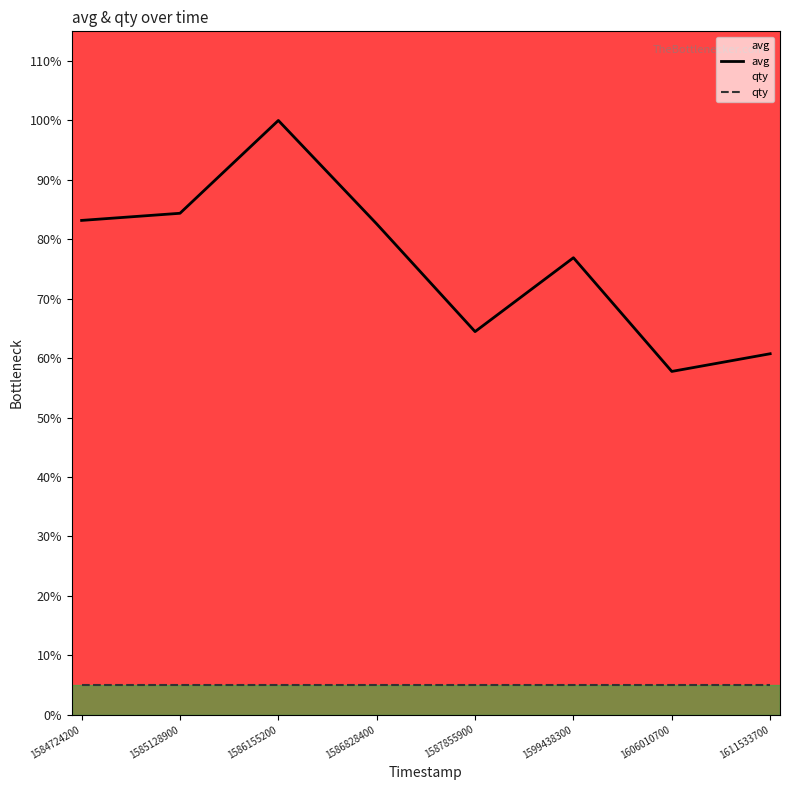

List the labels in order of value, largest first.

1586155200, 1585128900, 1584724200, 1586828400, 1599438300, 1587855900, 1611533700, 1606010700